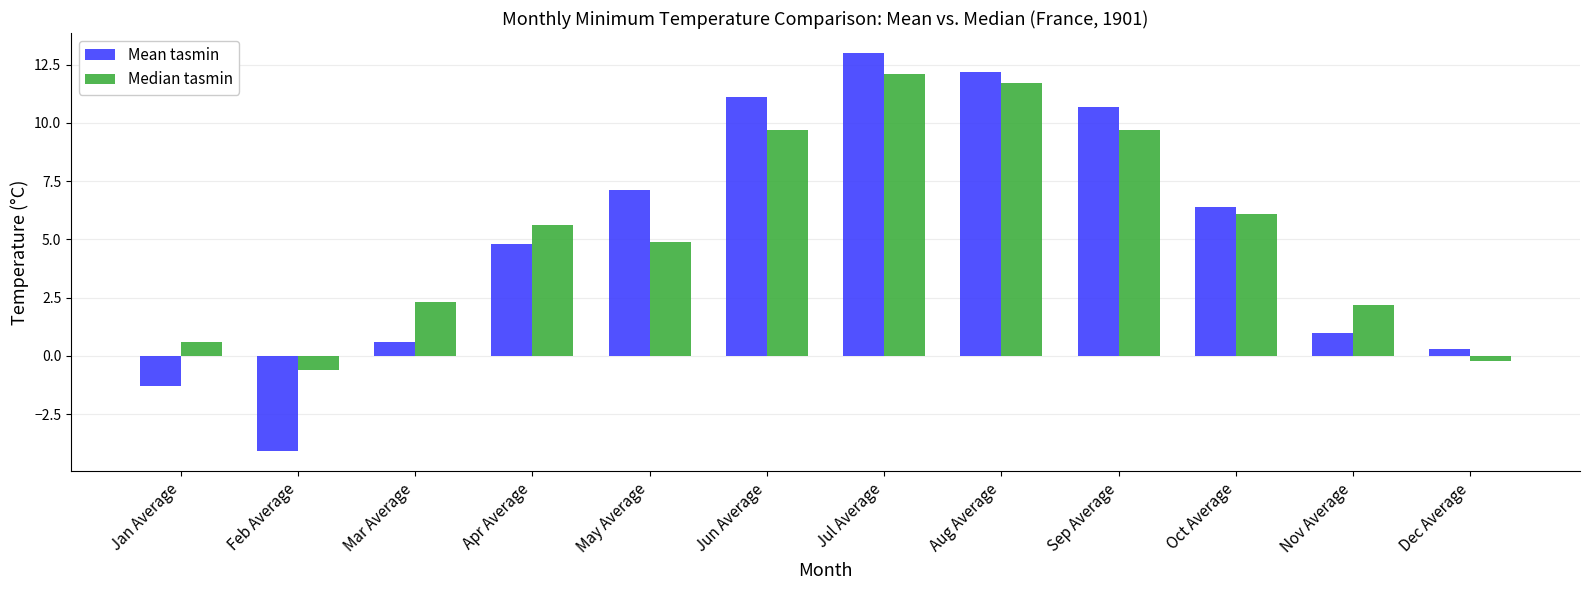

What position from the right is Sep Average?

4